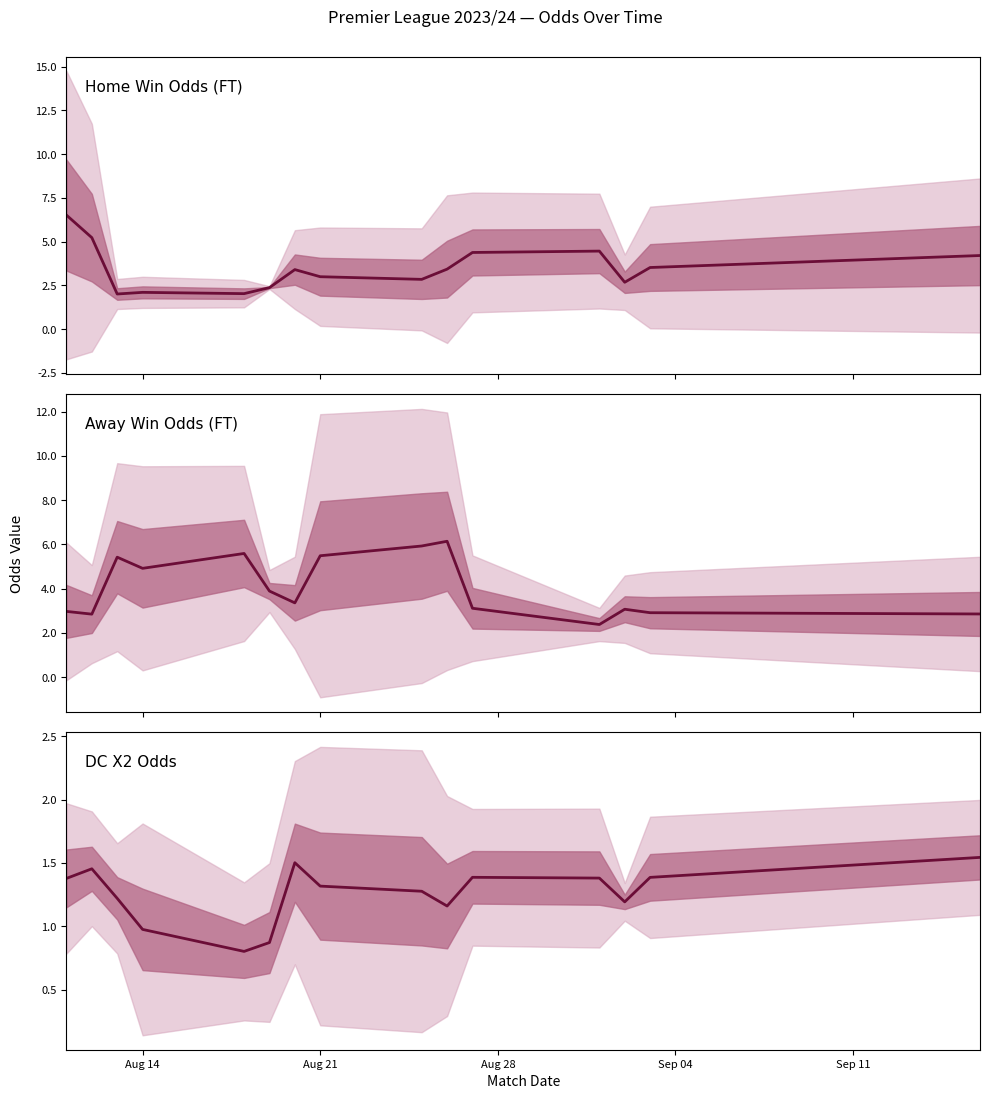

How many lines are shown in the chart?

3